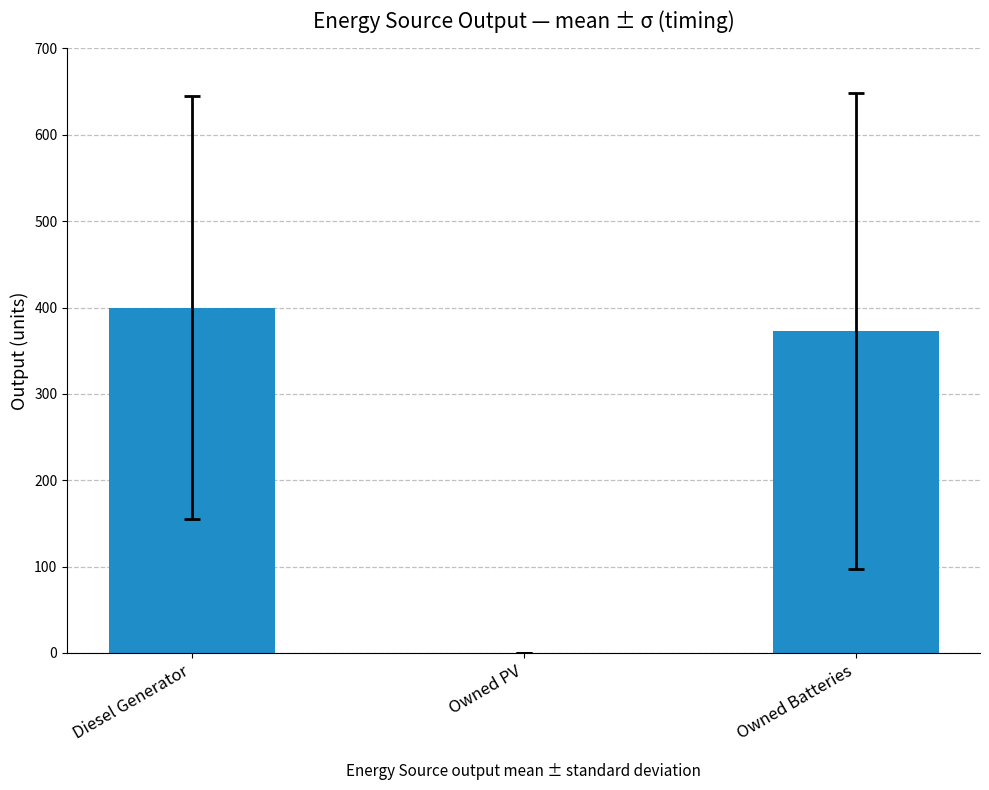

The chart shows a value of -131 at Owned PV. True or false?

False